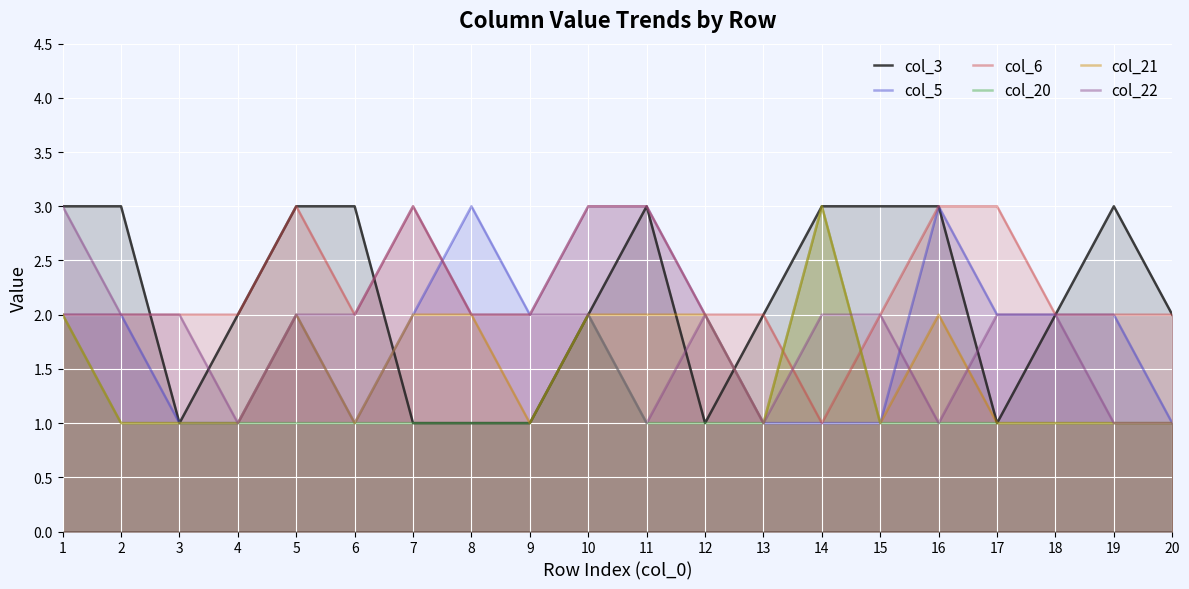

Reading right to left, list all the values displayed in this chart.

col_3: 20=2	19=3	18=2	17=1	16=3	15=3	14=3	13=2	12=1	11=3	10=2	9=1	8=1	7=1	6=3	5=3	4=2	3=1	2=3	1=3
col_5: 20=1	19=2	18=2	17=2	16=3	15=1	14=1	13=1	12=2	11=3	10=3	9=2	8=3	7=2	6=1	5=2	4=1	3=1	2=2	1=2
col_6: 20=2	19=2	18=2	17=3	16=3	15=2	14=1	13=2	12=2	11=3	10=3	9=2	8=2	7=3	6=2	5=3	4=2	3=2	2=2	1=2
col_20: 20=1	19=1	18=1	17=1	16=1	15=1	14=3	13=1	12=1	11=1	10=2	9=1	8=1	7=1	6=1	5=1	4=1	3=1	2=1	1=2
col_21: 20=1	19=1	18=1	17=1	16=2	15=1	14=3	13=1	12=2	11=2	10=2	9=1	8=2	7=2	6=1	5=2	4=1	3=1	2=1	1=2
col_22: 20=1	19=1	18=2	17=2	16=1	15=2	14=2	13=1	12=2	11=1	10=2	9=2	8=2	7=3	6=2	5=2	4=1	3=2	2=2	1=3